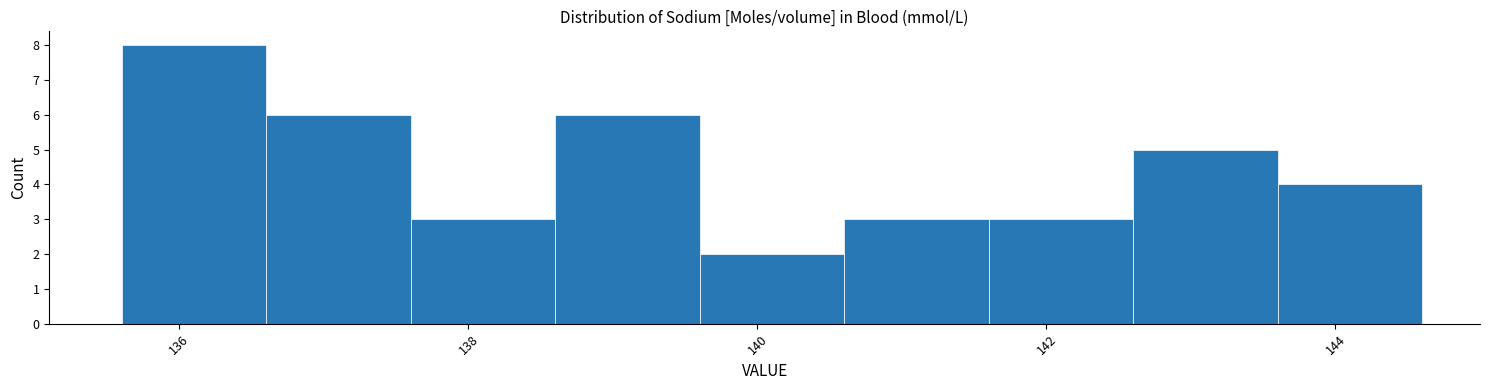

What is the height of the bar covering 139.6 to 140.6 on the x-axis? The values are not printed on the chart, so give them approximately, as read against the axis.

2